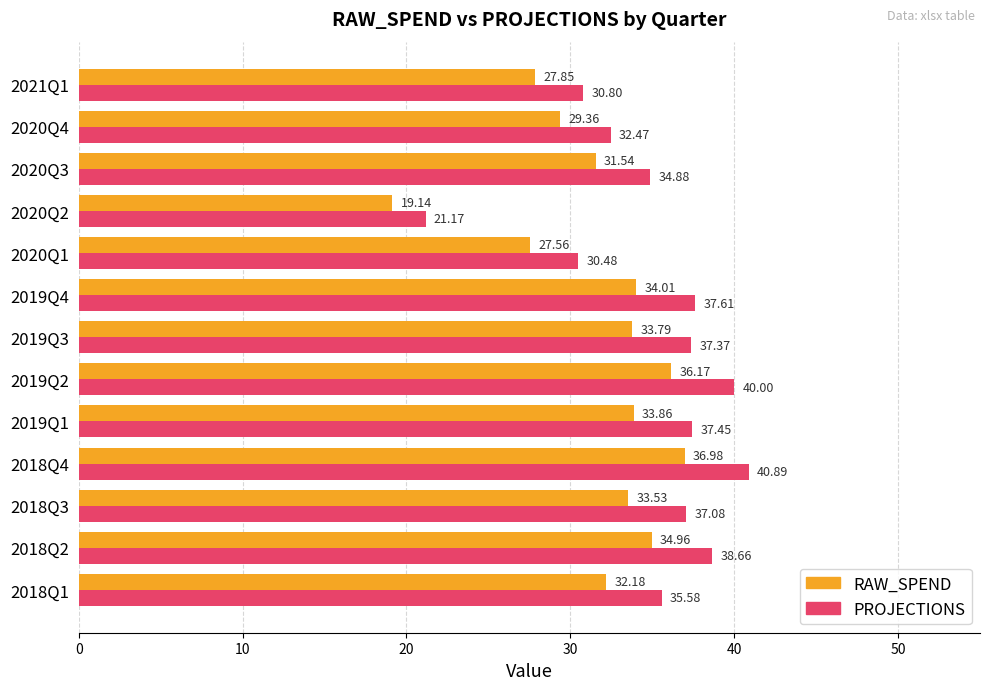

What is the total value across all series at 2019Q1?

71.3